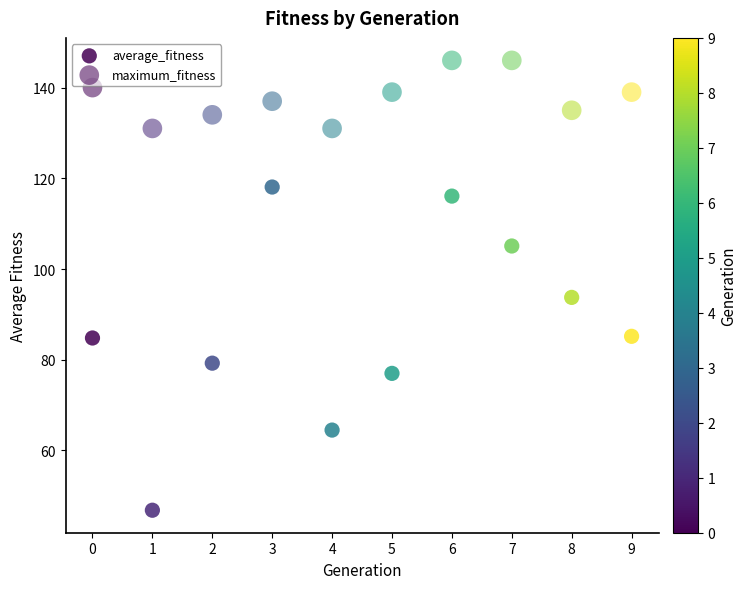

Count the number of points in this scatter plot.

20